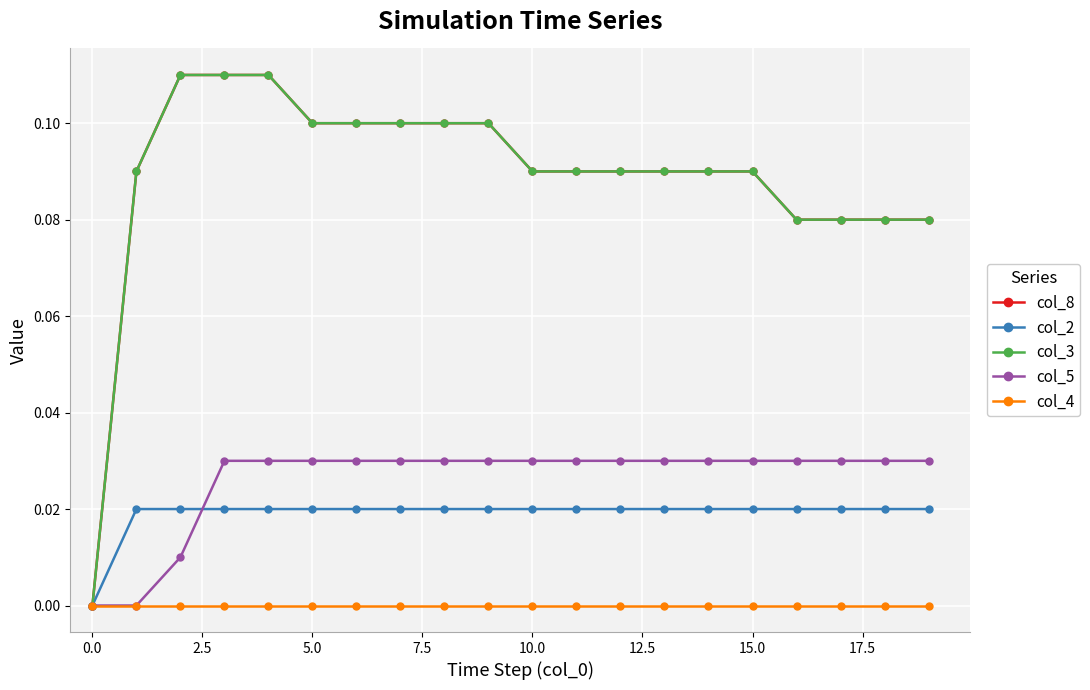

Is this an area chart (filled region under the line)?

No